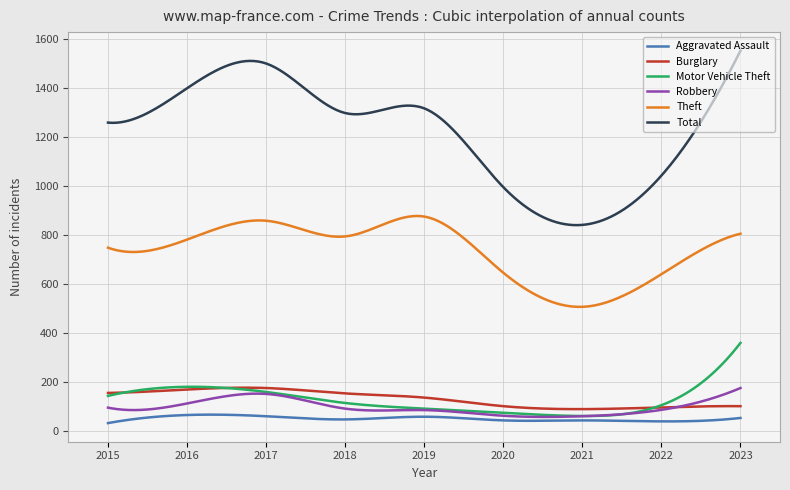

True or false: Motor Vehicle Theft and Theft cross at least once.

False